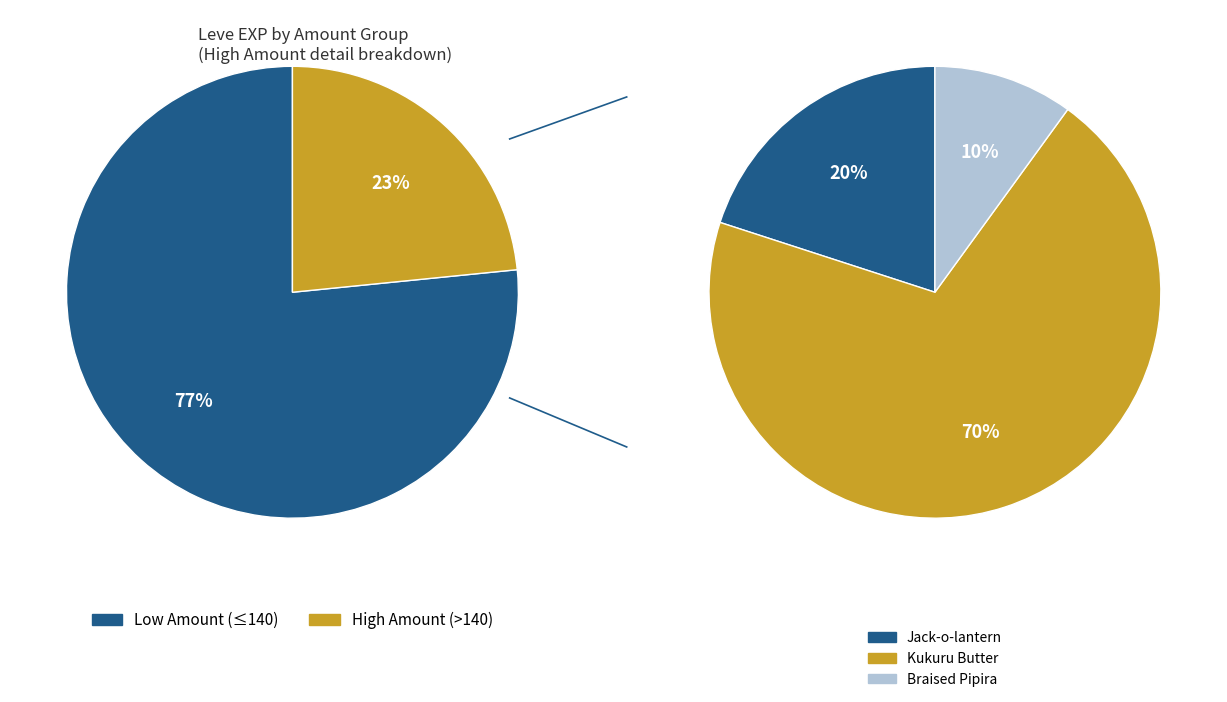

To the nearest percent, what is the average slice percentage?

8%